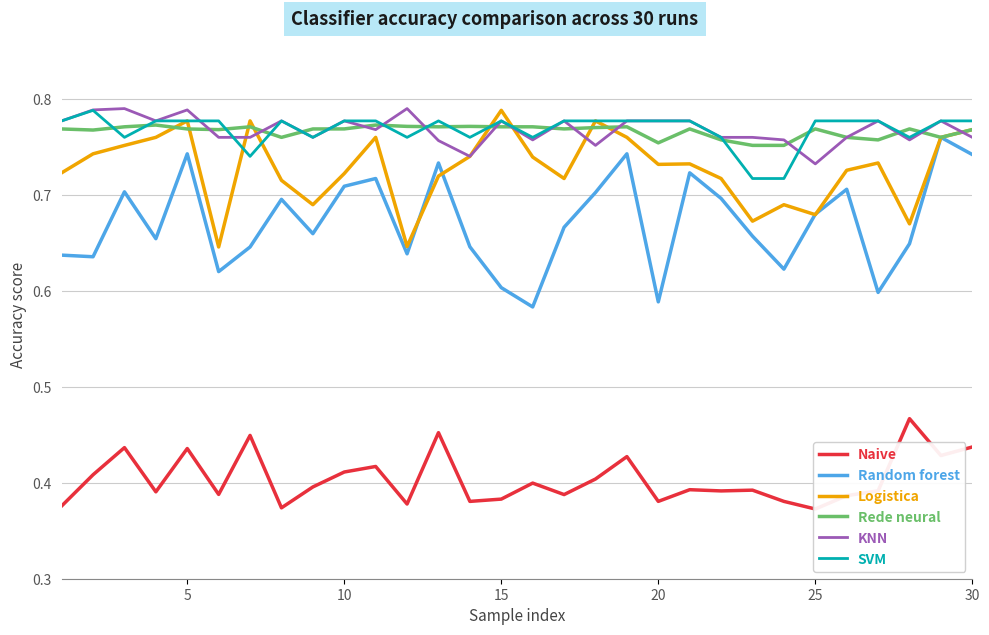

What is the difference between the maximum and second lowest values in the Random forest series?

0.2